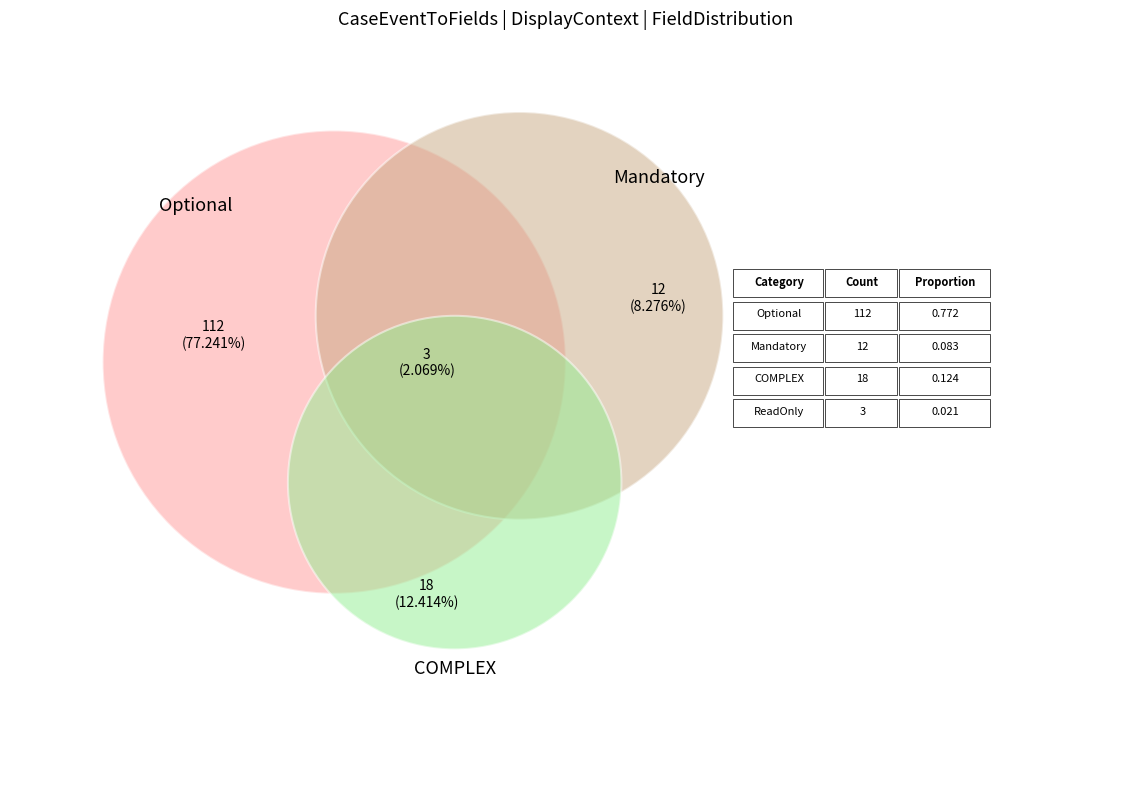

Do COMPLEX and ReadOnly together represent more than half of the pie?

No